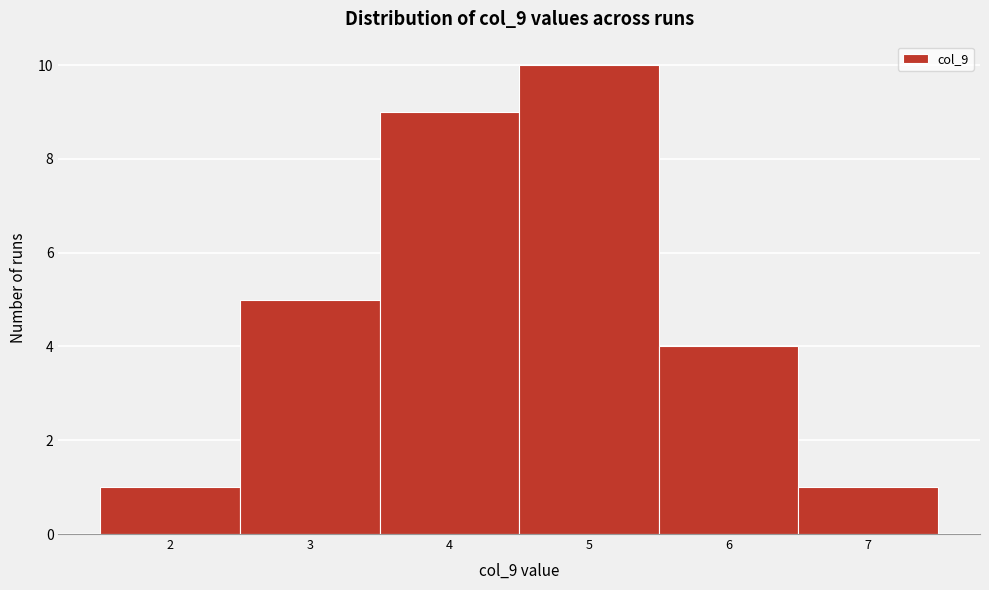

Reading left to right, list every bar in this chart as the range it spans on the x-axis followed by its height. The values are not printed on the chart, so give them approximately, as read against the axis.

1.5 to 2.5: 1
2.5 to 3.5: 5
3.5 to 4.5: 9
4.5 to 5.5: 10
5.5 to 6.5: 4
6.5 to 7.5: 1